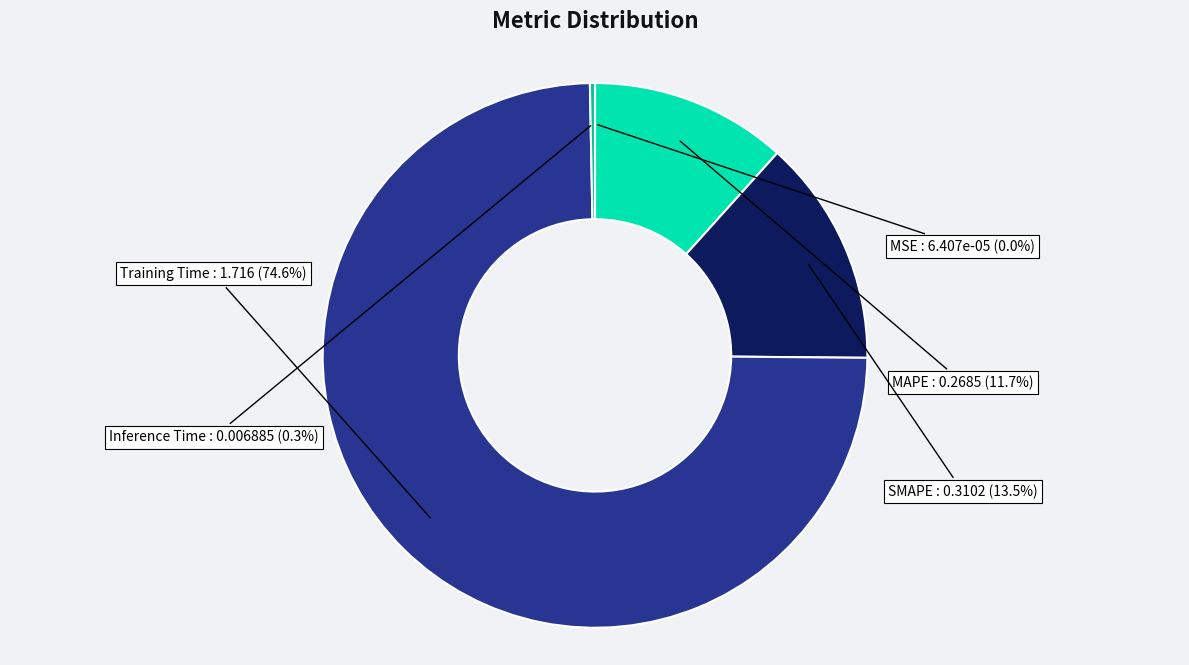

True or false: Inference Time accounts for 0% of the total.

True